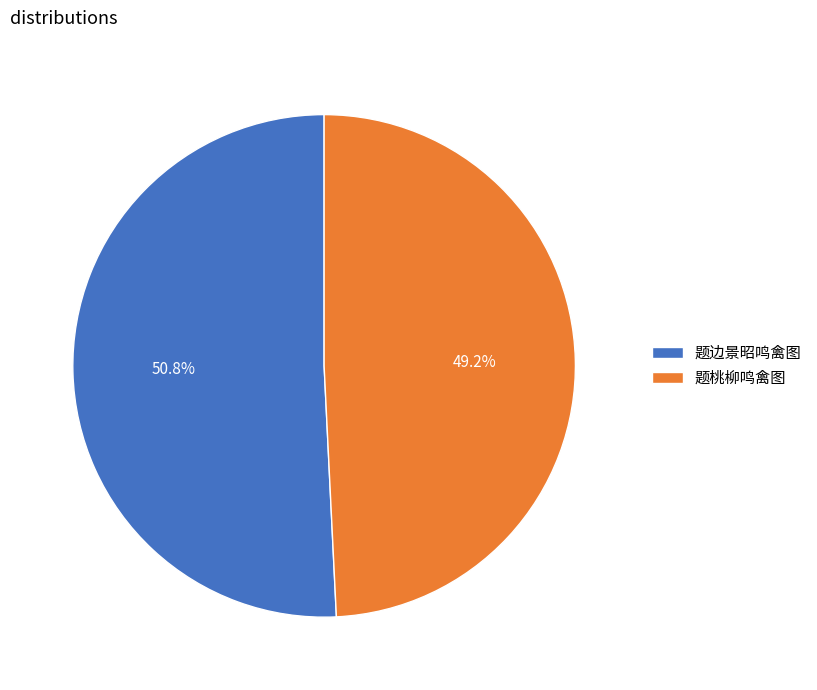

Is 题边景昭鸣禽图 the majority of the pie?

Yes